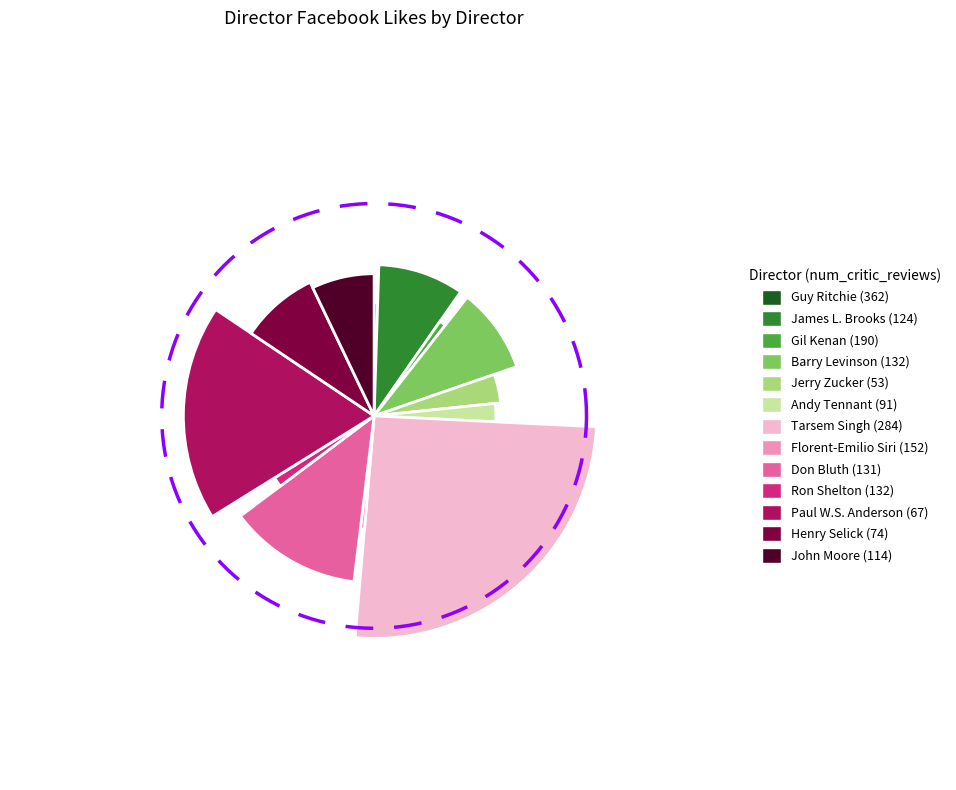

How many slices are in this pie chart?

13